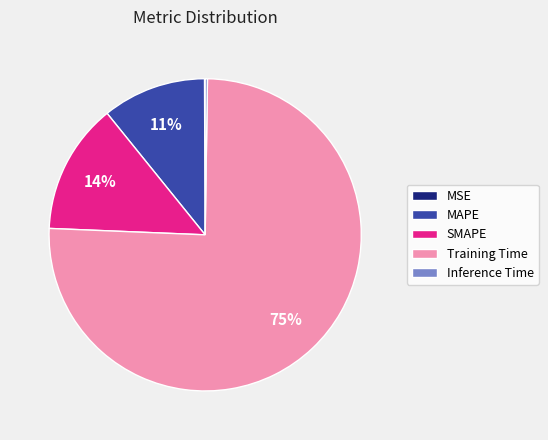

Do Training Time and SMAPE together represent more than half of the pie?

Yes